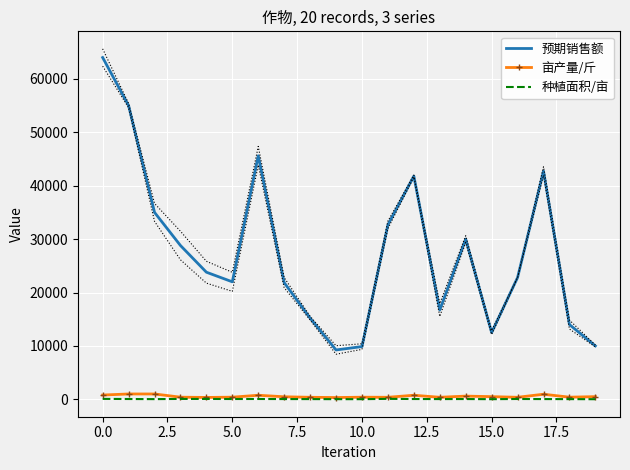

What is the difference between the second highest and second lowest values in the 亩产量/斤 series?

650